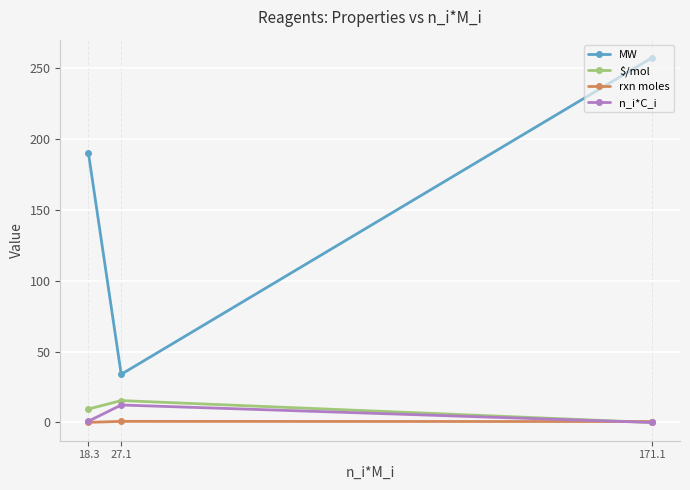

Rank the series at 27.1 from highest to lowest value.

MW, $/mol, n_i*C_i, rxn moles